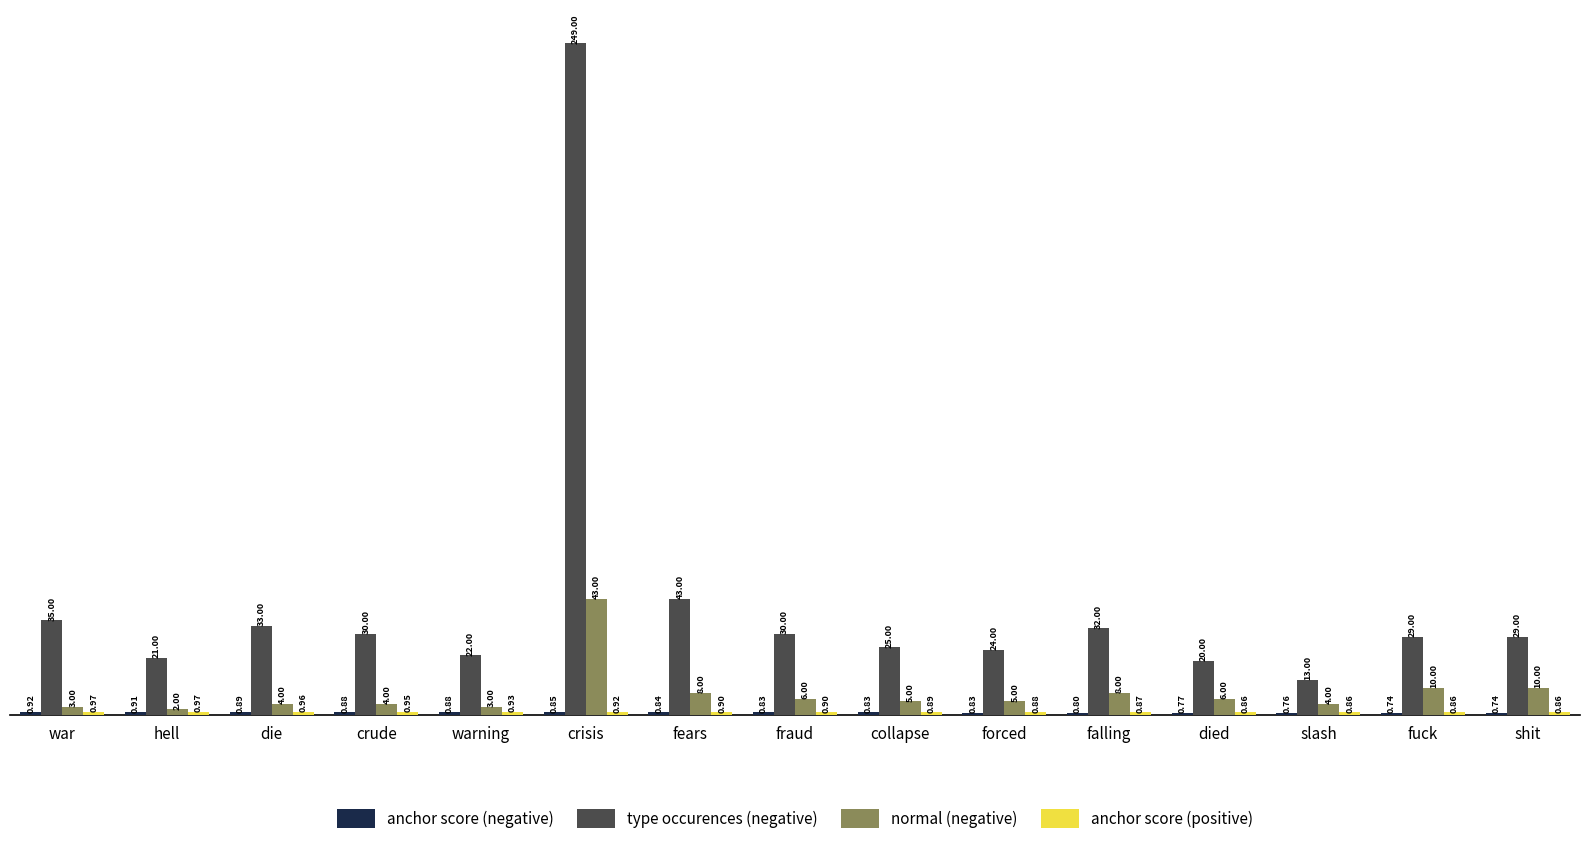

At which category does the chart reach its peak across all series?

crisis